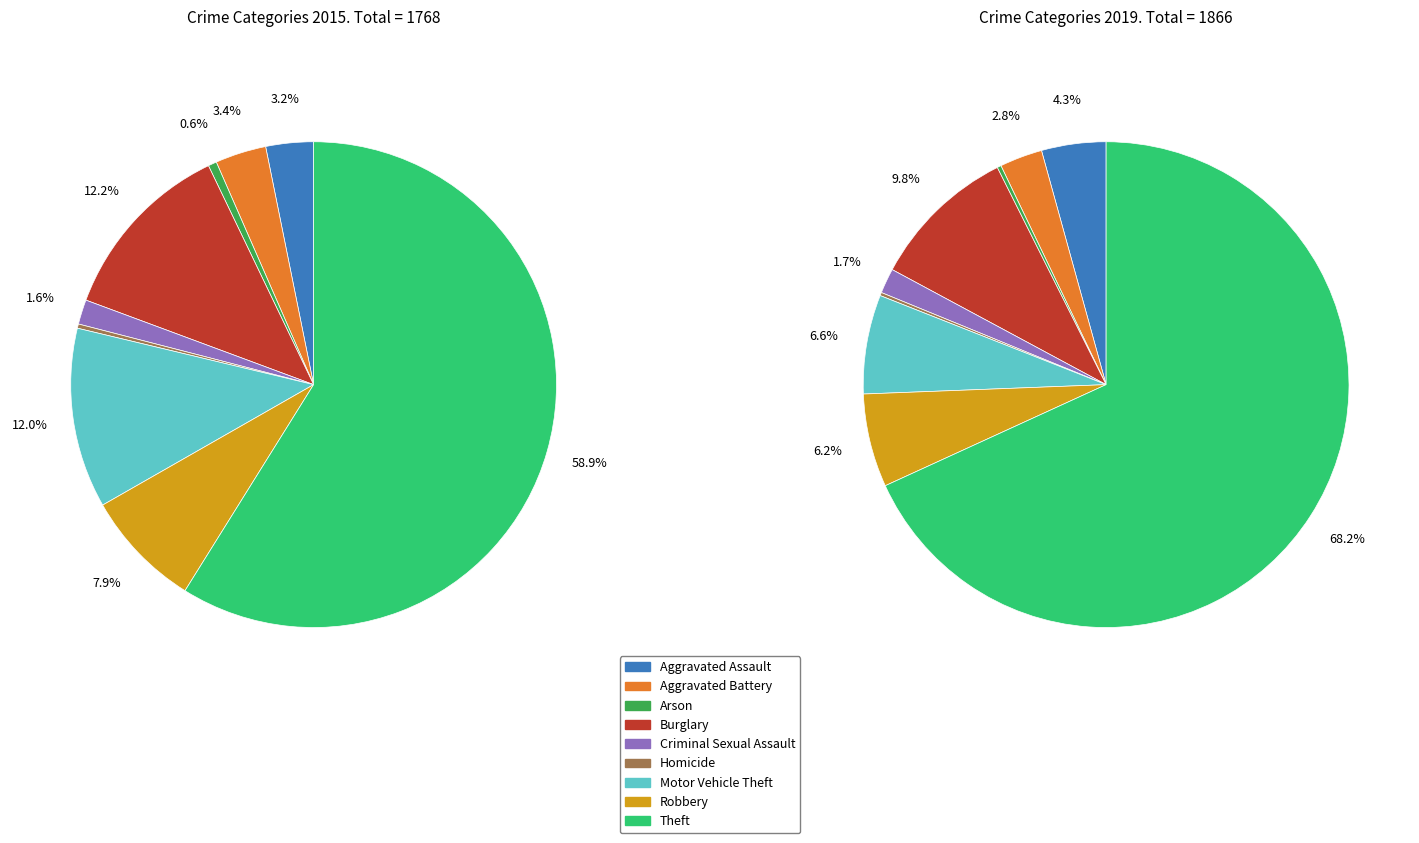

What percentage is the 6 slice, to the nearest percent?

7%